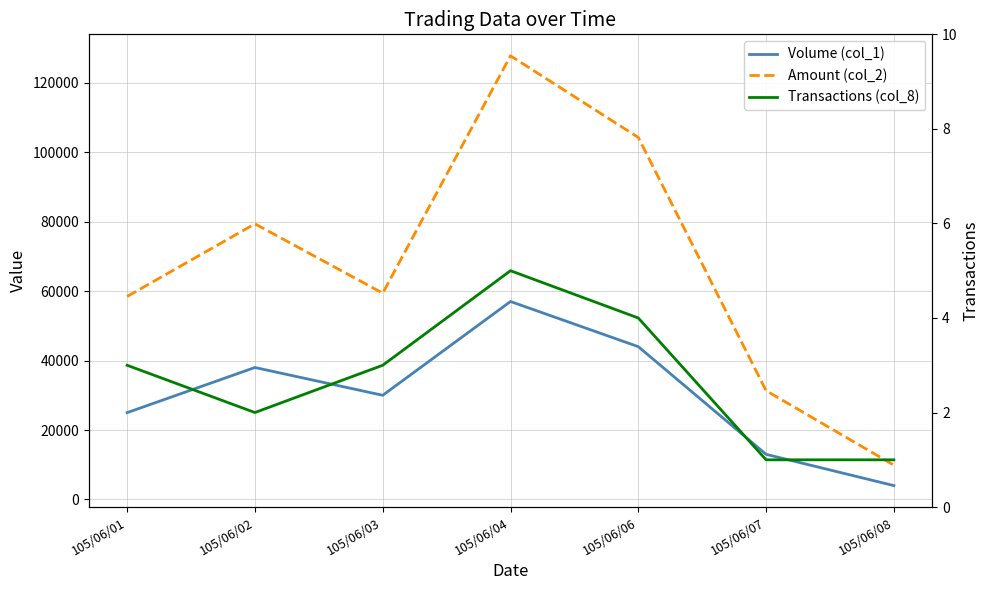

Which has a higher value, 105/06/01 or 105/06/02?

105/06/02